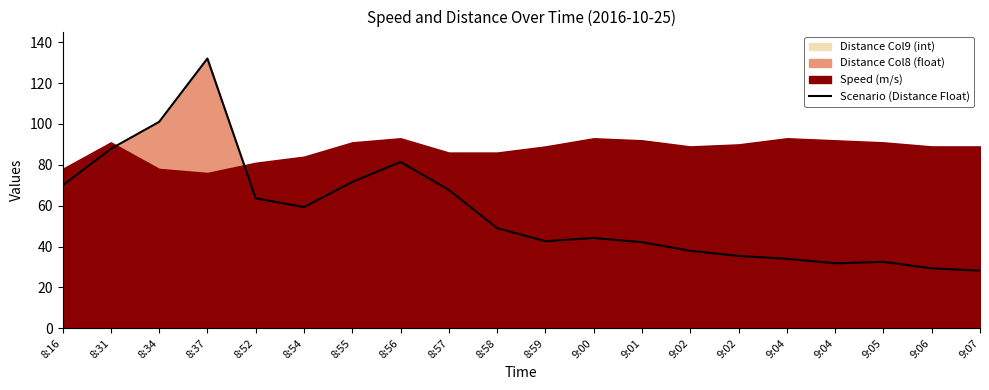

Reading left to right, transcribe all the data shown in this chart.

8:16=69.9	8:31=87.8	8:34=101.0	8:37=132.0	8:52=63.6	8:54=59.3	8:55=71.6	8:56=81.4	8:57=67.7	8:58=49.0	8:59=42.6	9:00=44.2	9:01=42.1	9:02=37.9	9:02=35.4	9:04=34.0	9:04=31.8	9:05=32.5	9:06=29.3	9:07=28.2